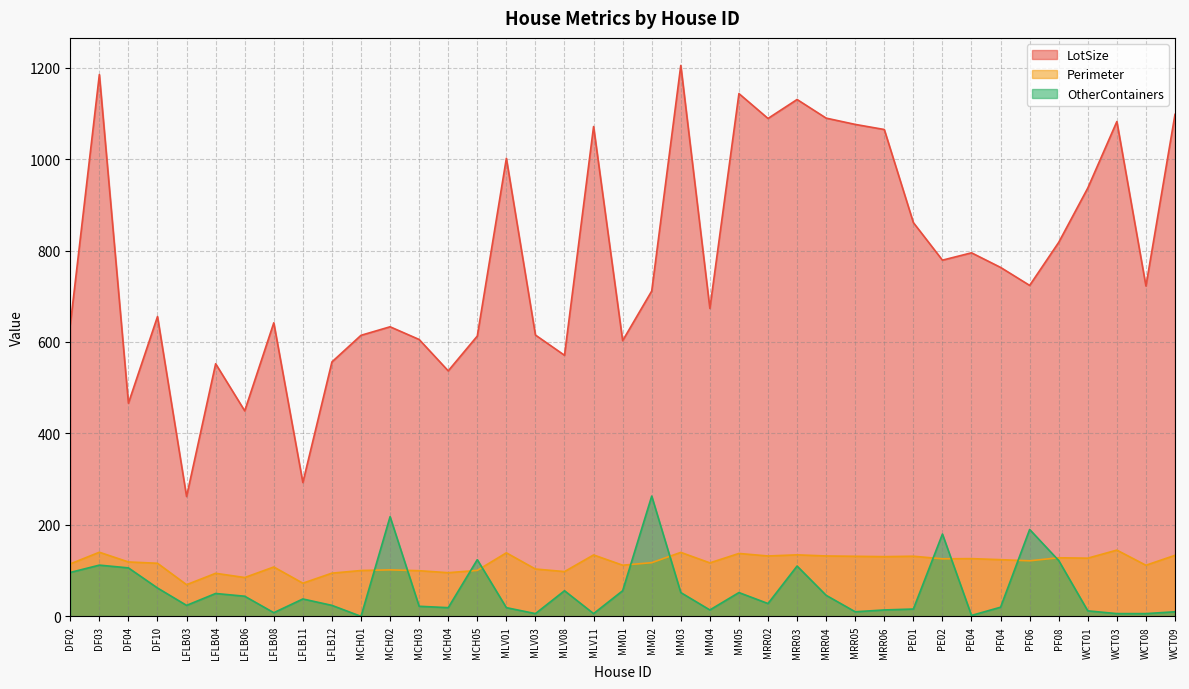

List the labels in order of OtherContainers value, smallest first.

MCH01, PE04, MLV03, MLV11, WCT03, WCT08, LFLB08, MRR05, WCT09, WCT01, MM04, MRR06, PE01, MCH04, MLV01, PF04, MCH03, LFLB03, LFLB12, MRR02, LFLB11, LFLB06, MRR04, LFLB04, MM03, MM05, MLV08, MM01, DF10, DF02, DF04, MRR03, DF03, PF08, MCH05, PE02, PF06, MCH02, MM02